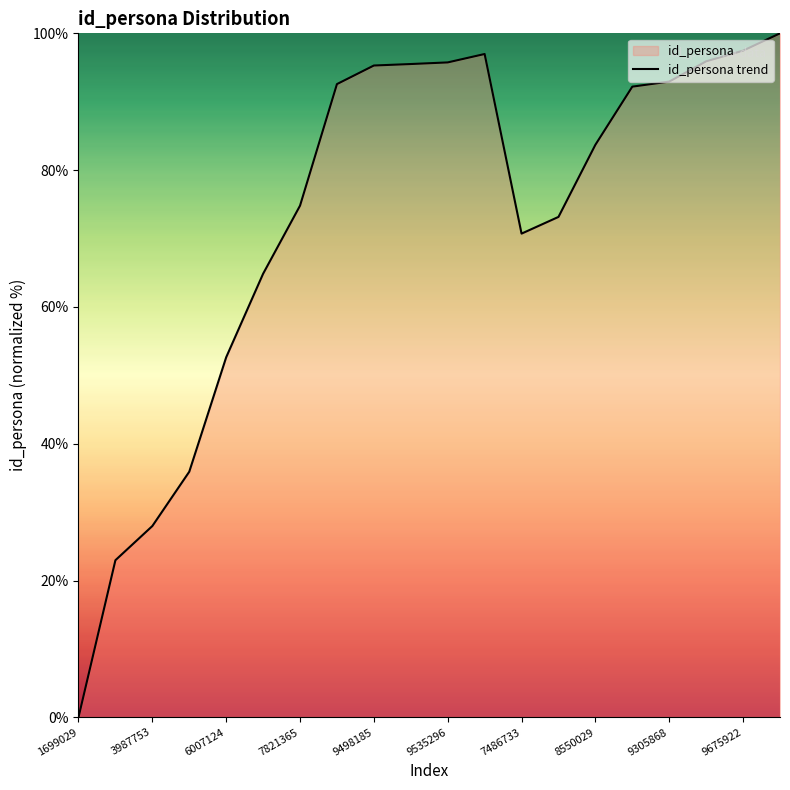

What is the difference between the values at 9535296 and 9498185?

0.5